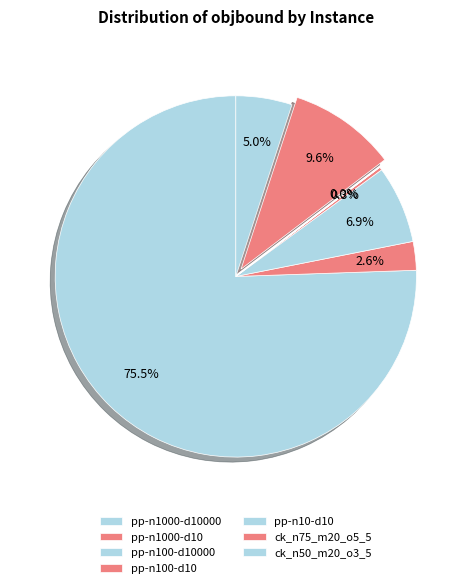

What is the majority slice?

pp-n1000-d10000